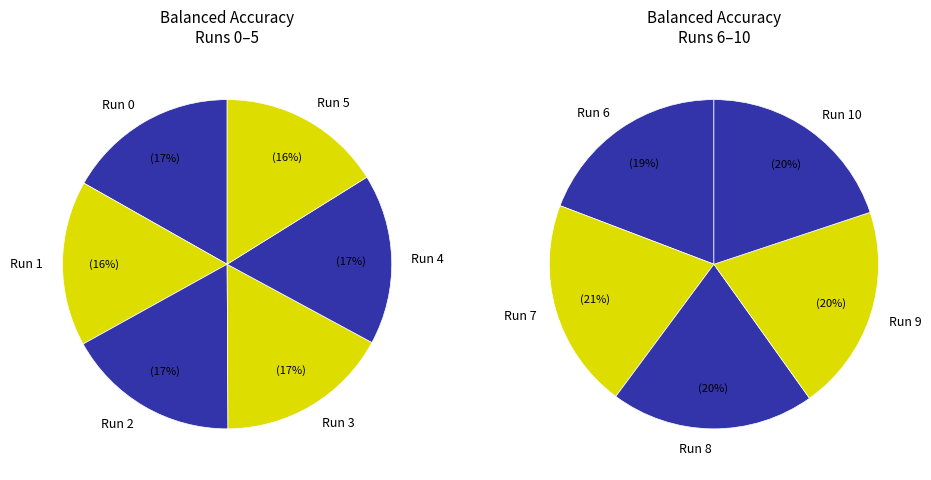

Which category has the smallest portion of the pie?

6